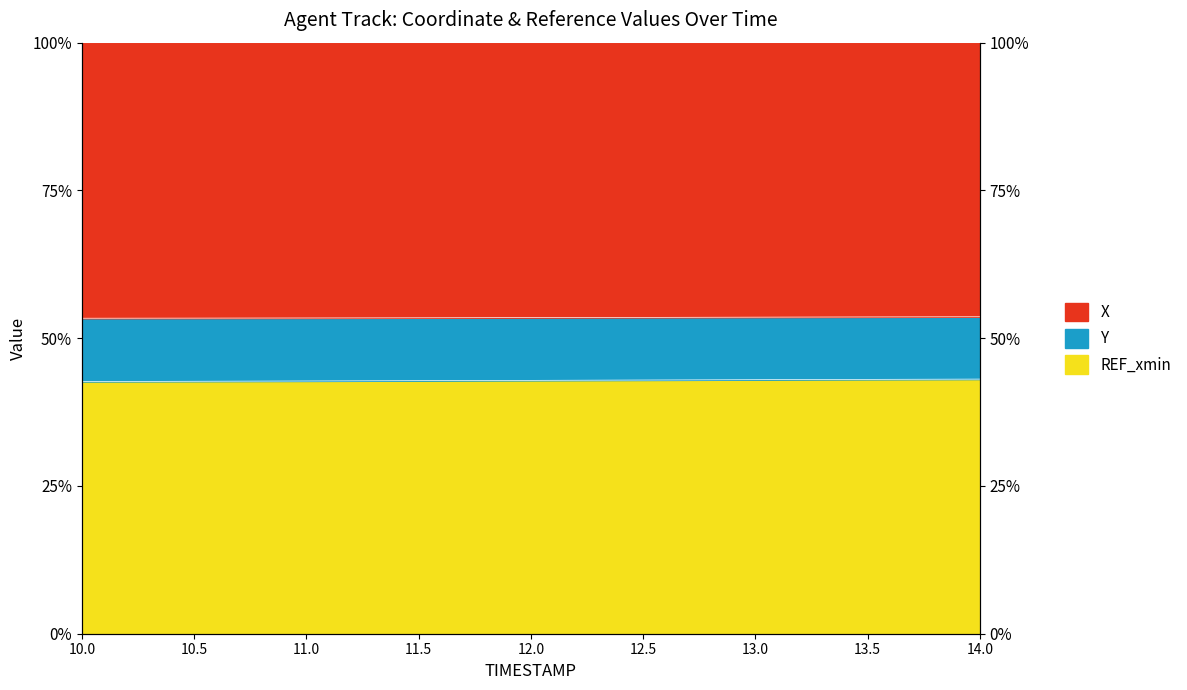

The value of Y at 12.5 is 53.5. True or false?

True